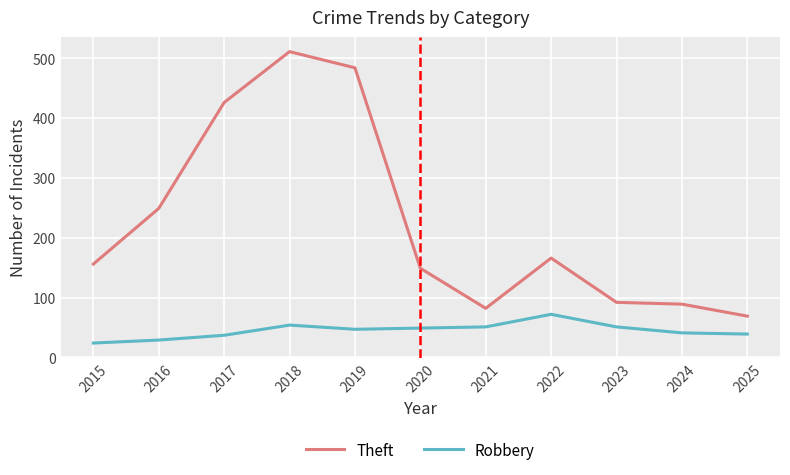

What is the smallest value displayed?

24